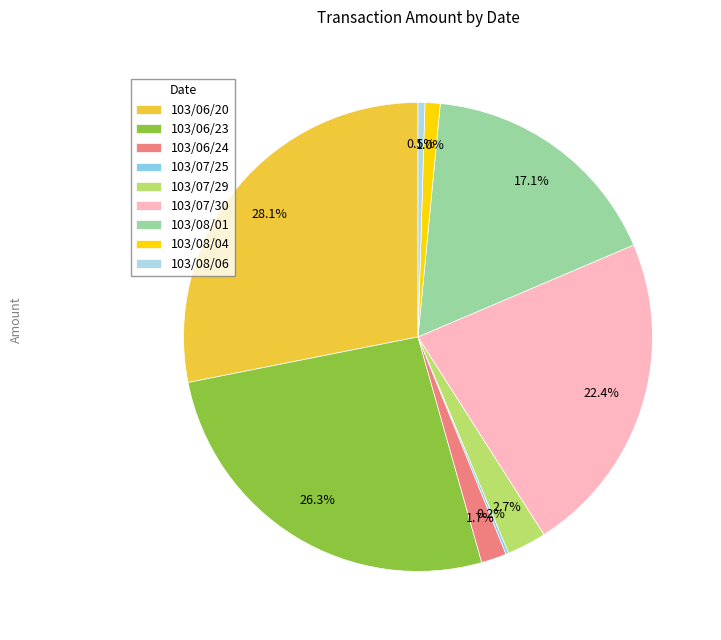

What percentage is the 103/07/30 slice, to the nearest percent?

22%